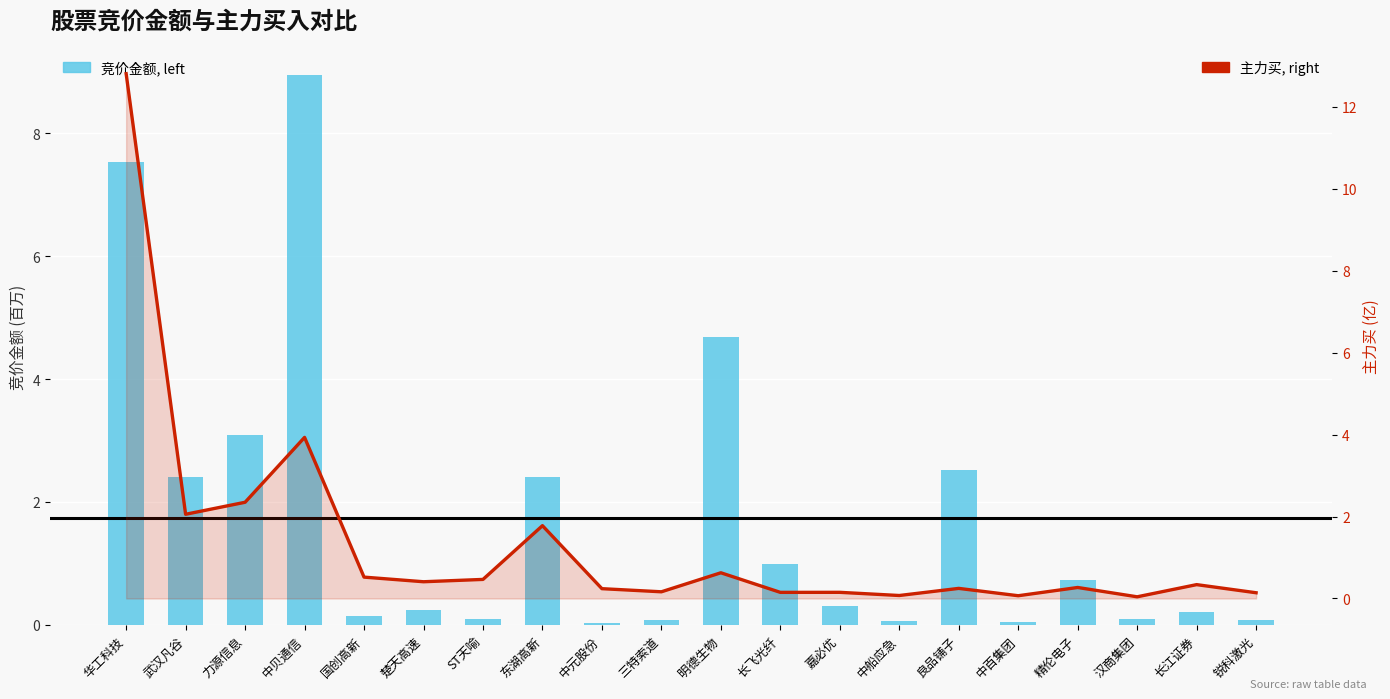

Count the number of categories in the chart.

20